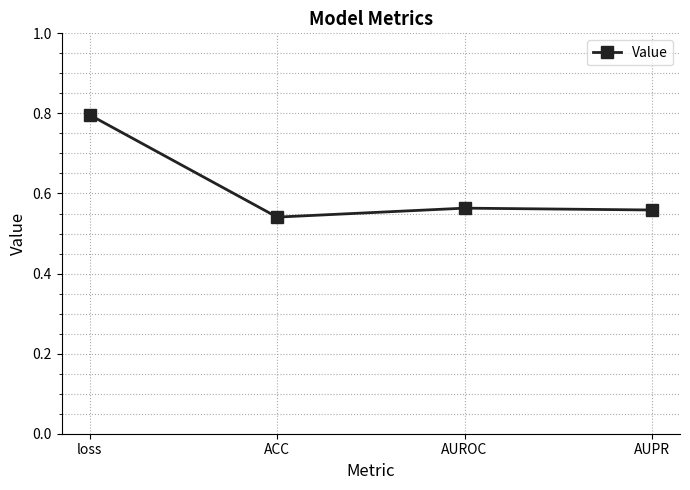

Count the values in the range 0 to 1.

4